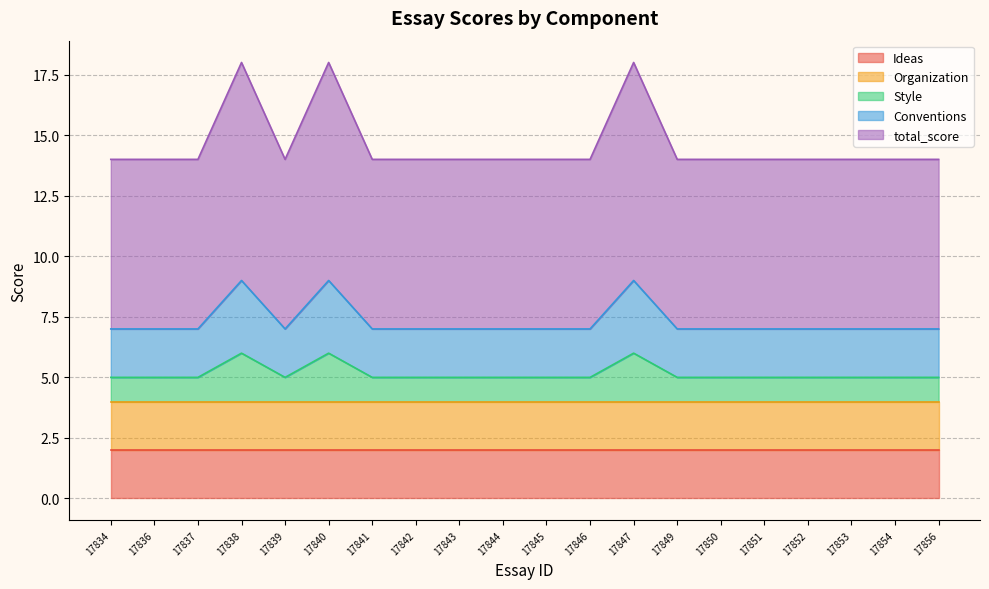

True or false: Conventions has more than 0 points higher than both neighbors.

True